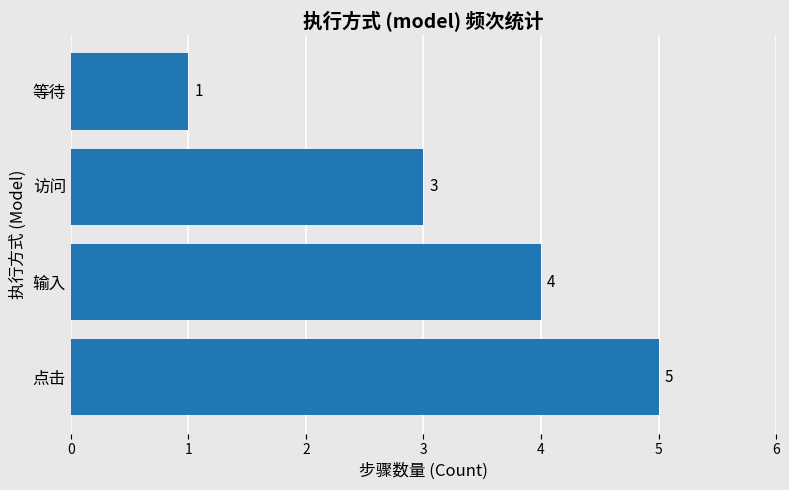

What is the sum of all values?

13